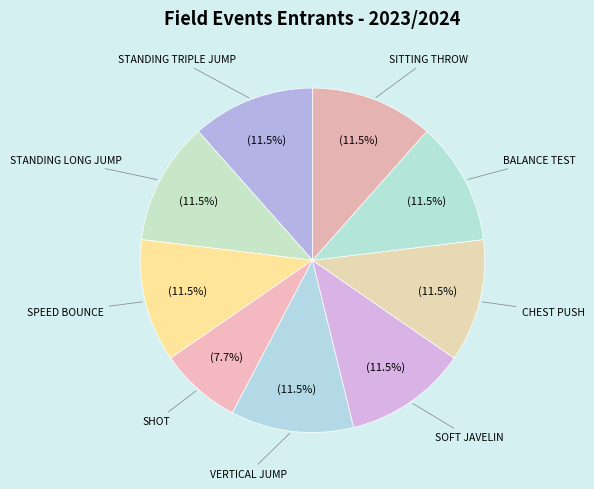

Approximately how many times larger is the value at SOFT JAVELIN compared to BALANCE TEST?

1.0